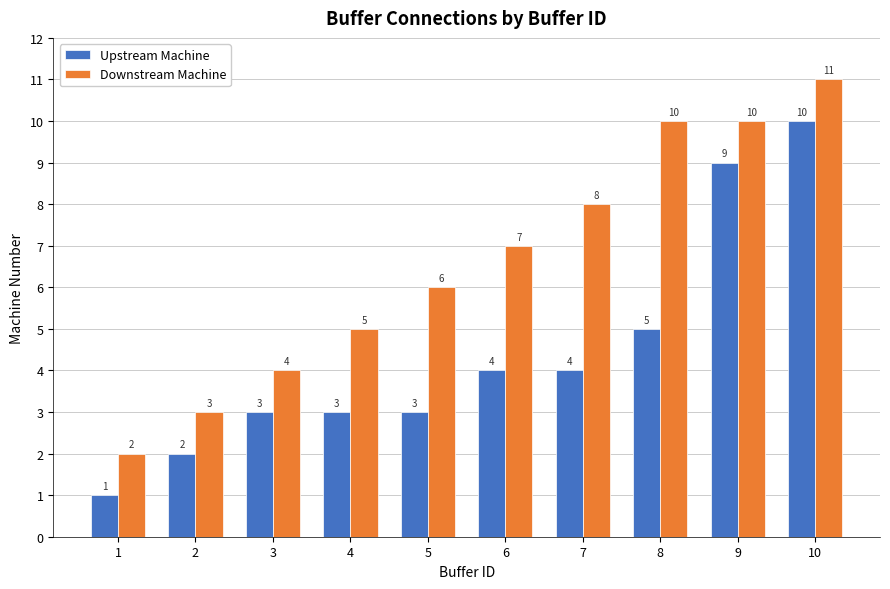

The Upstream Machine series shows 7 at 10. True or false?

False